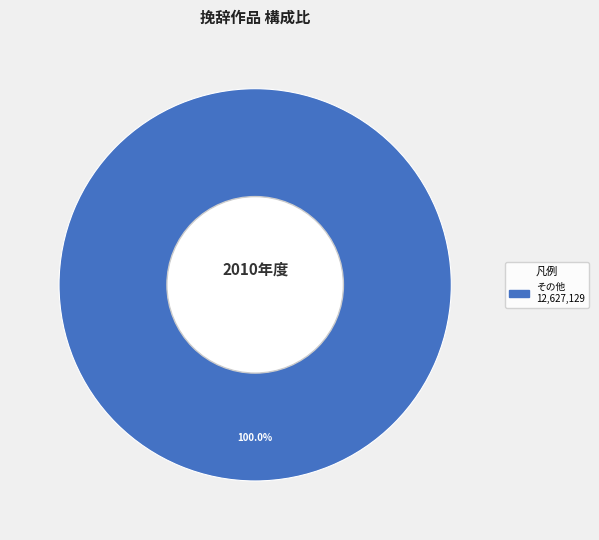

How many segments does this pie chart have?

1